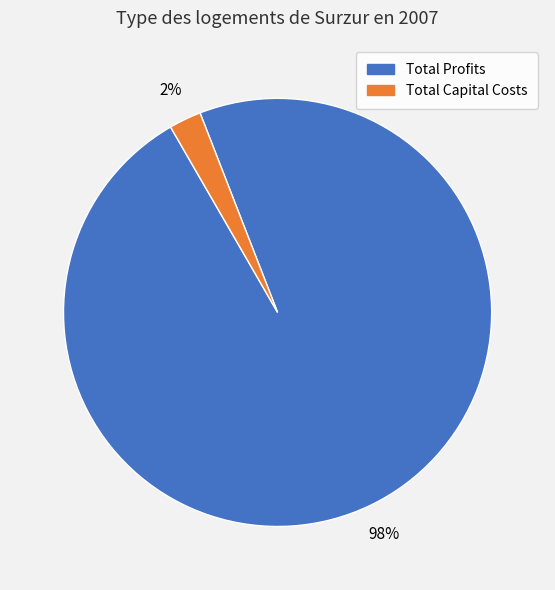

Is there a majority slice in this chart?

Yes